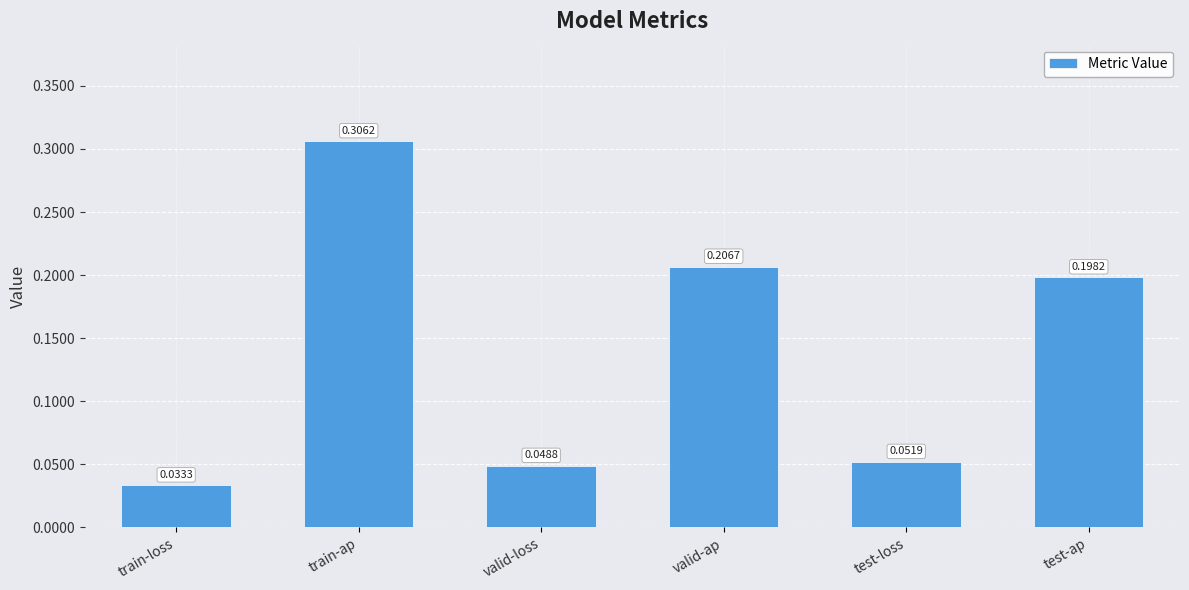

True or false: the data shows 0.3 at valid-ap.

False